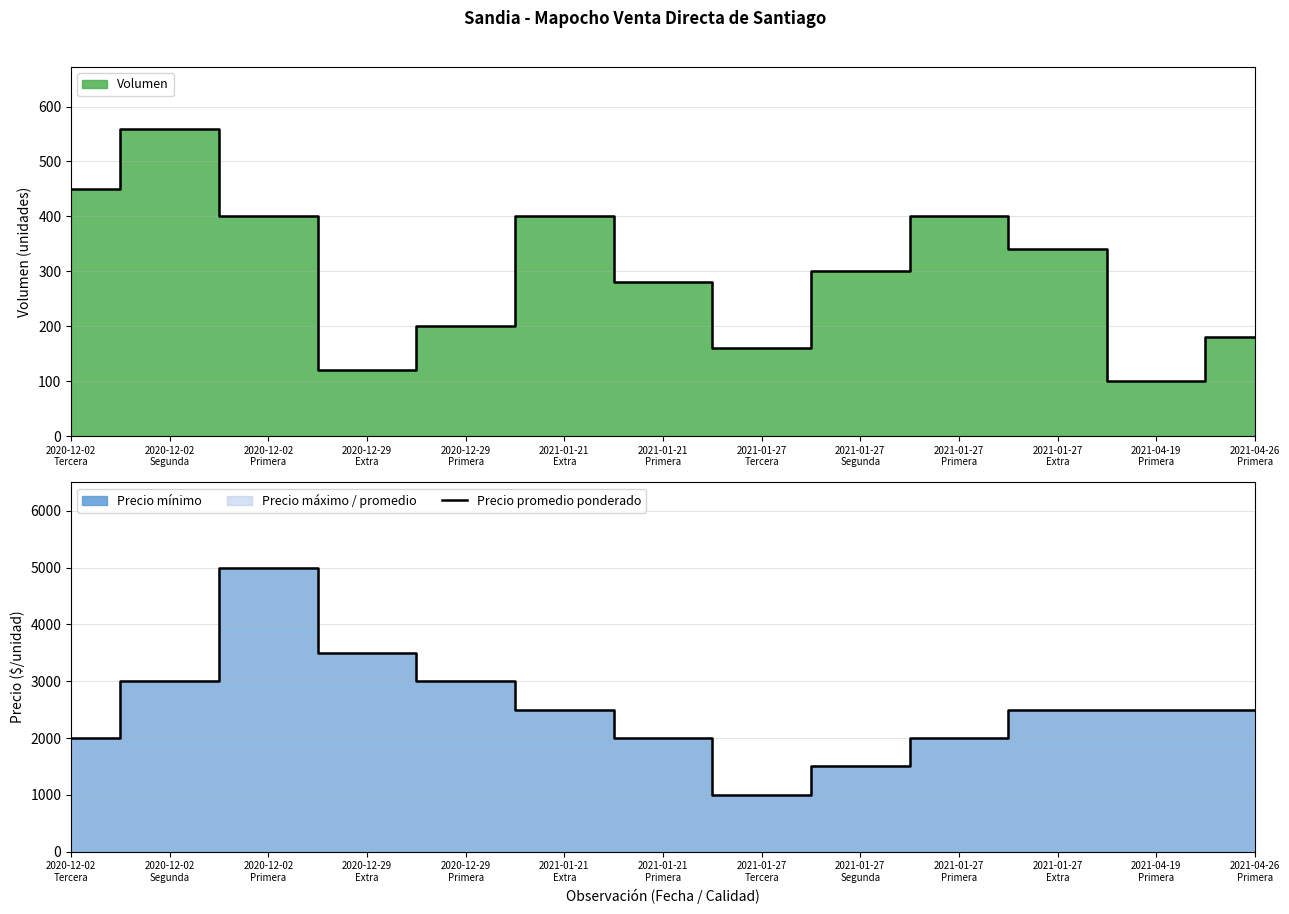

Reading right to left, extract all data points from this chart.

2021-04-26
Primera=2500	2021-04-19
Primera=2500	2021-01-27
Extra=2500	2021-01-27
Primera=2000	2021-01-27
Segunda=1500	2021-01-27
Tercera=1000	2021-01-21
Primera=2000	2021-01-21
Extra=2500	2020-12-29
Primera=3000	2020-12-29
Extra=3500	2020-12-02
Primera=5000	2020-12-02
Segunda=3000	2020-12-02
Tercera=2000